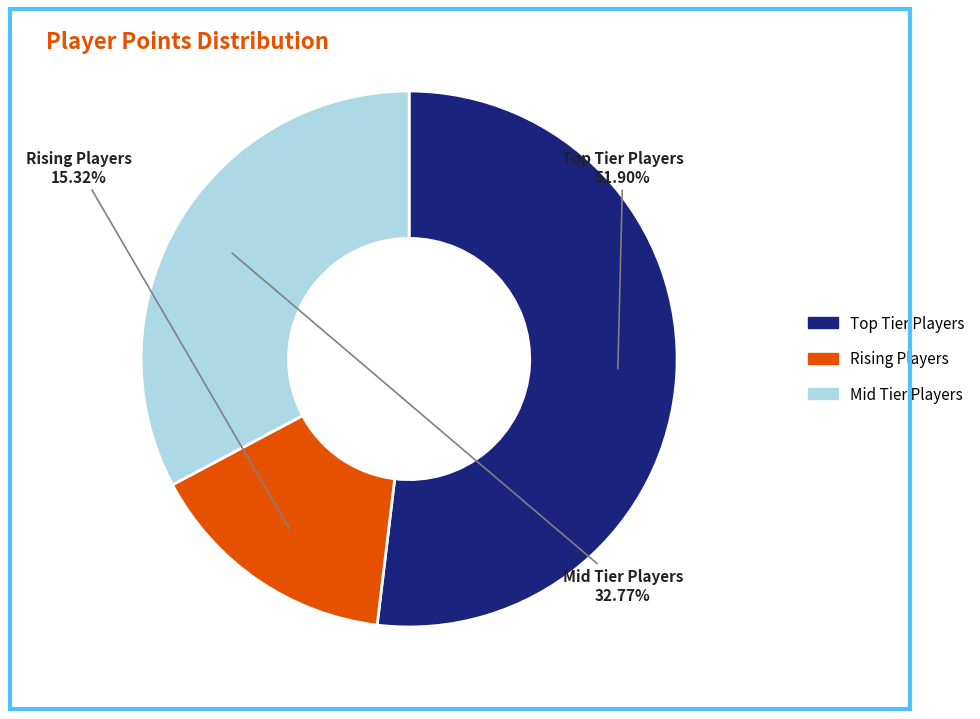

Is there a majority slice in this chart?

Yes